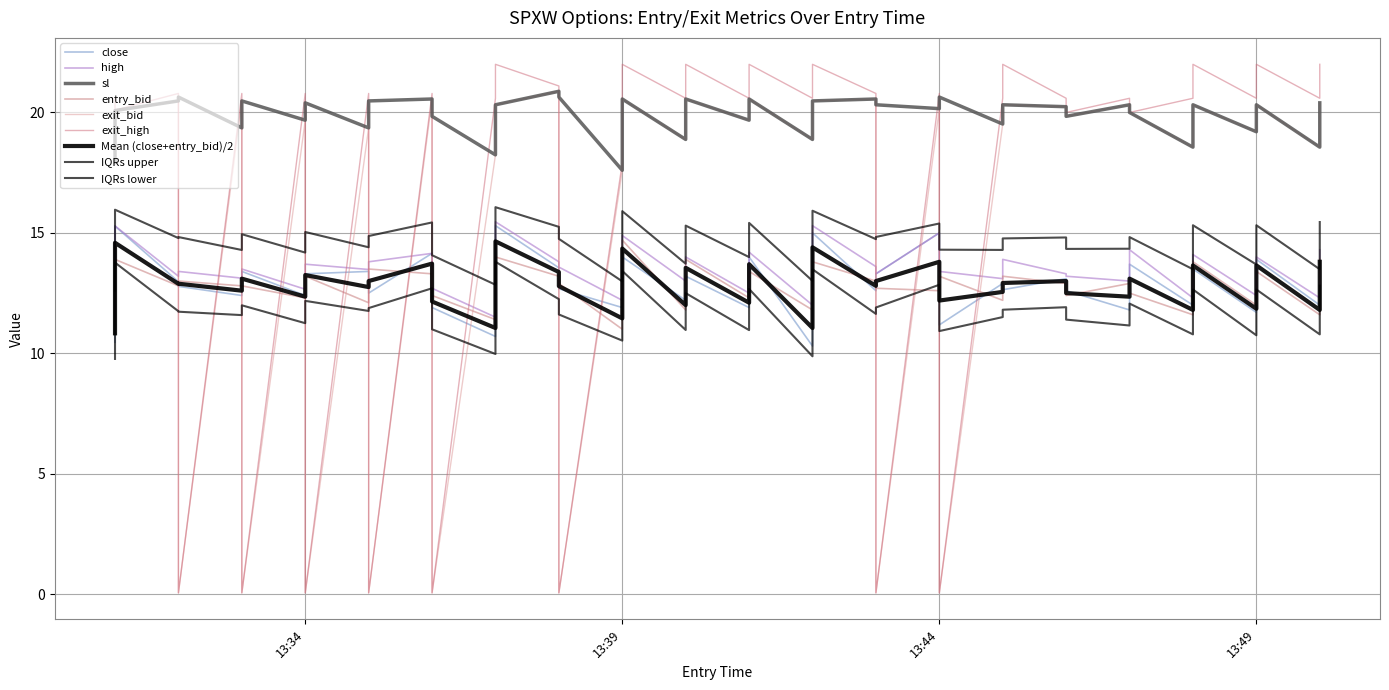

What is the difference between the exit_bid values at 2024-08-21 13:33:00 and 2024-08-21 13:34:00?

0.8